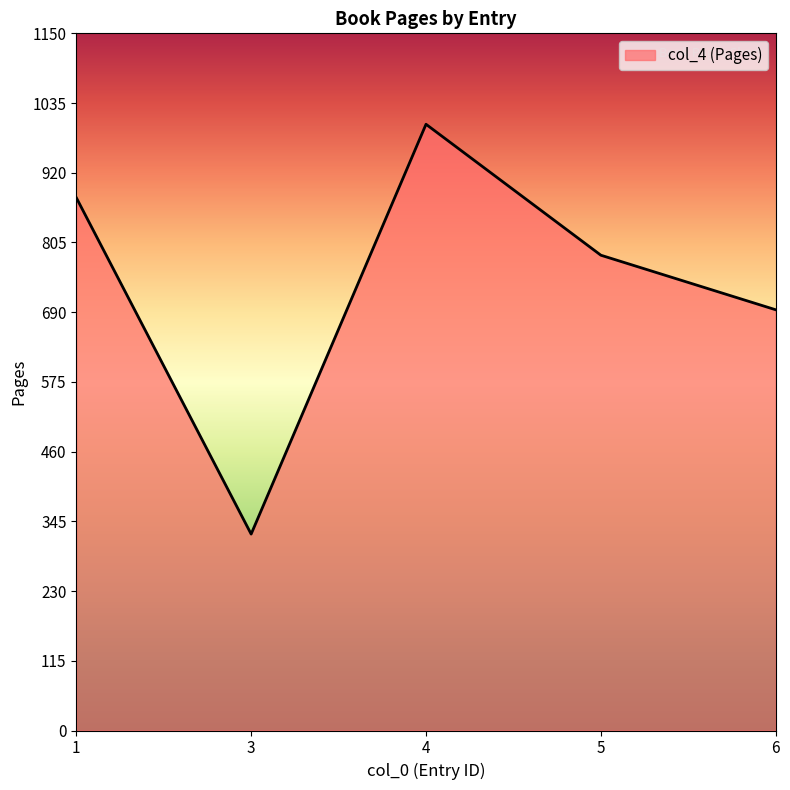

What is the difference between the second highest and minimum values?

555